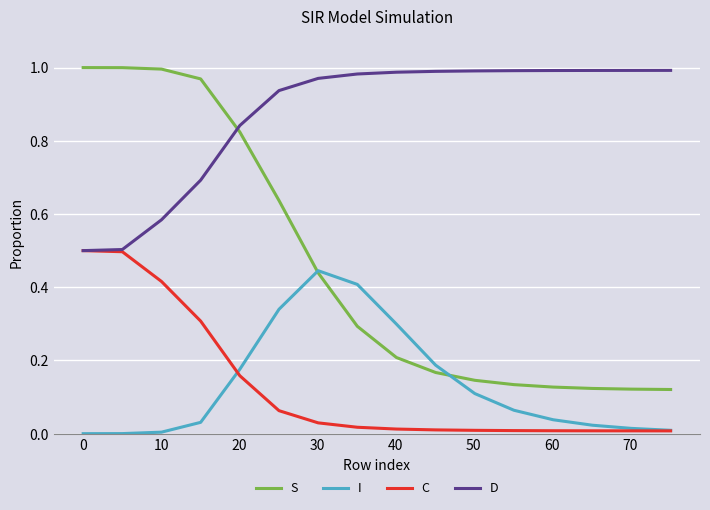

Which series has the largest range (max minus min)?

S